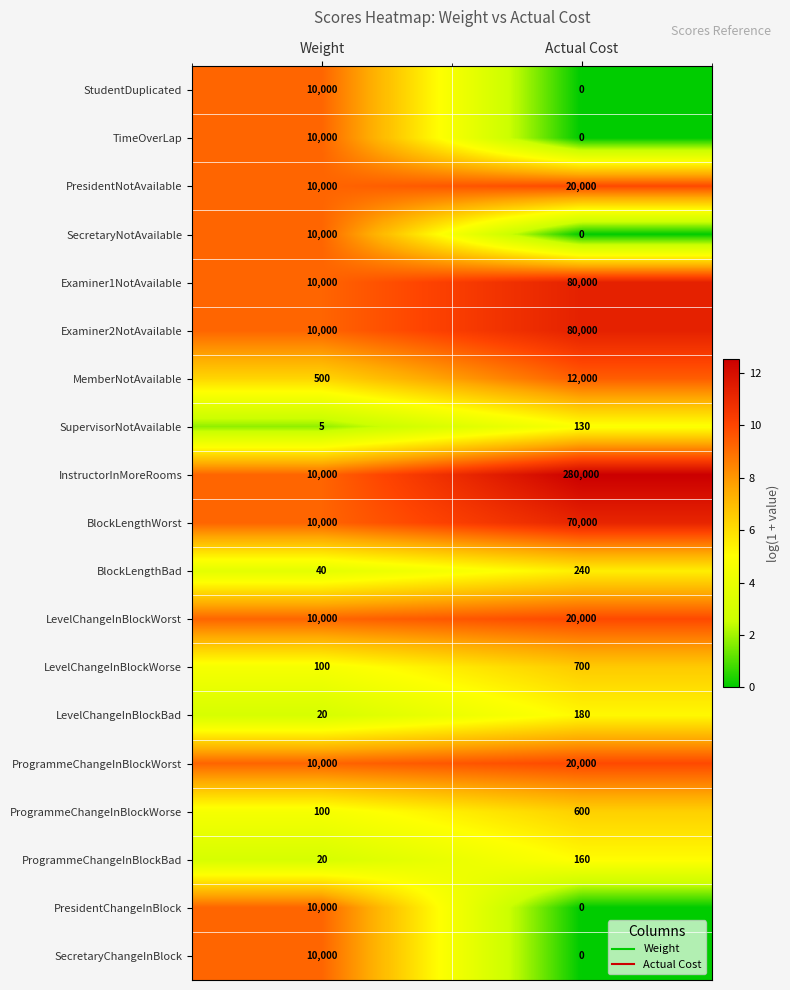

What is the difference between the highest and lowest values at Weight?

9995